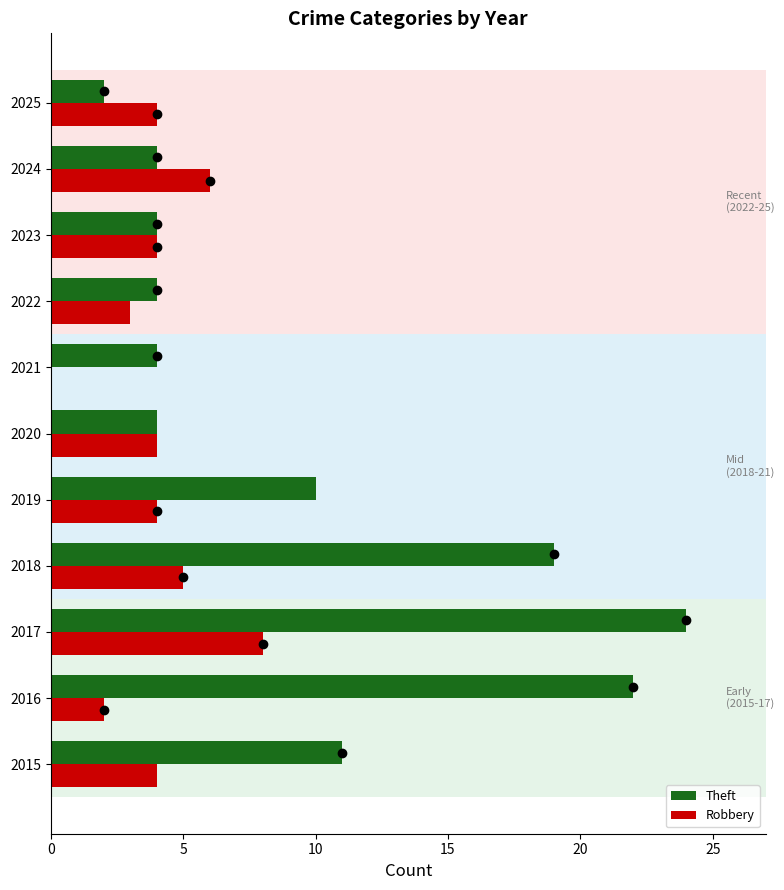

At which category is the sum across all series the highest?

2017